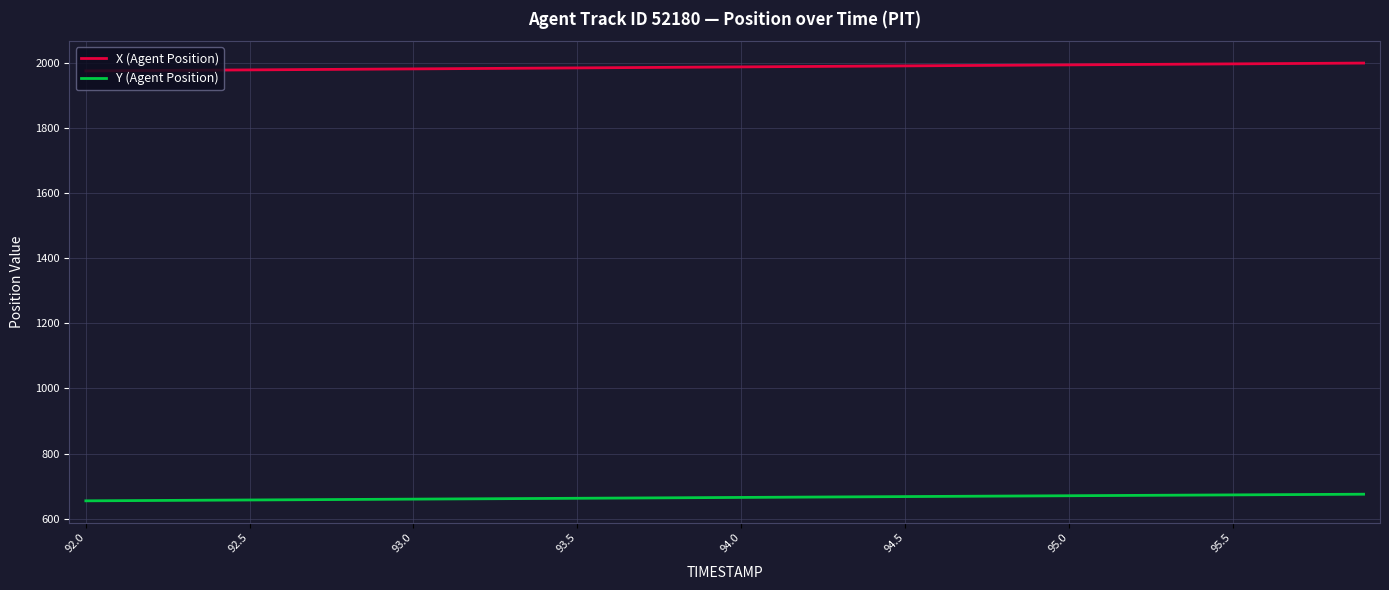

True or false: Y (Agent Position) and X (Agent Position) intersect in this chart.

False